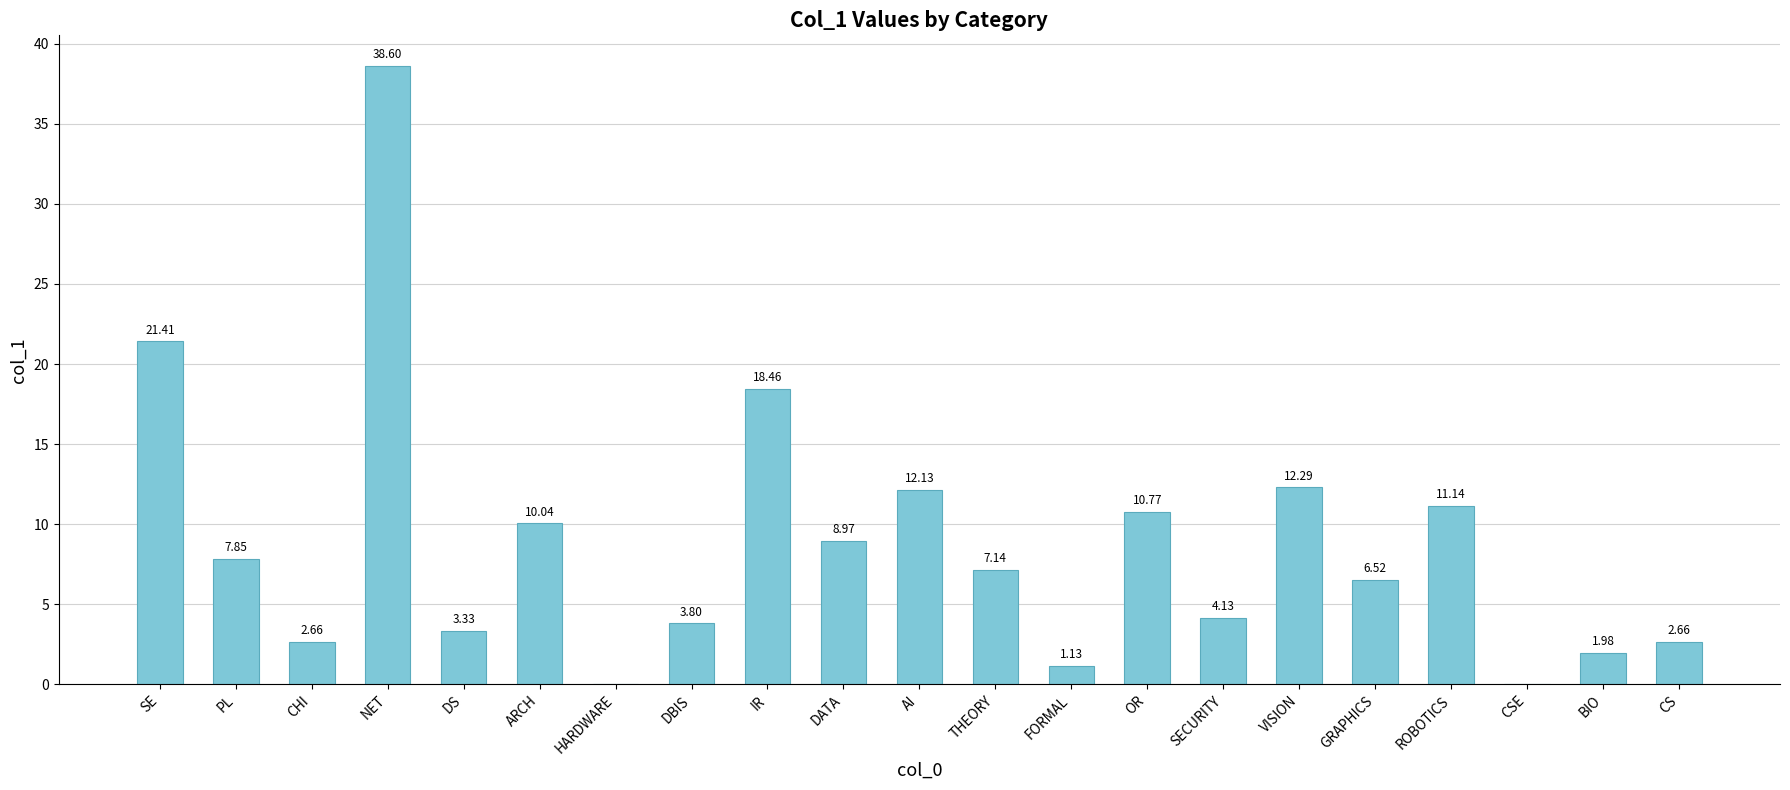

What is the sum of the values at HARDWARE and DATA?

9.0